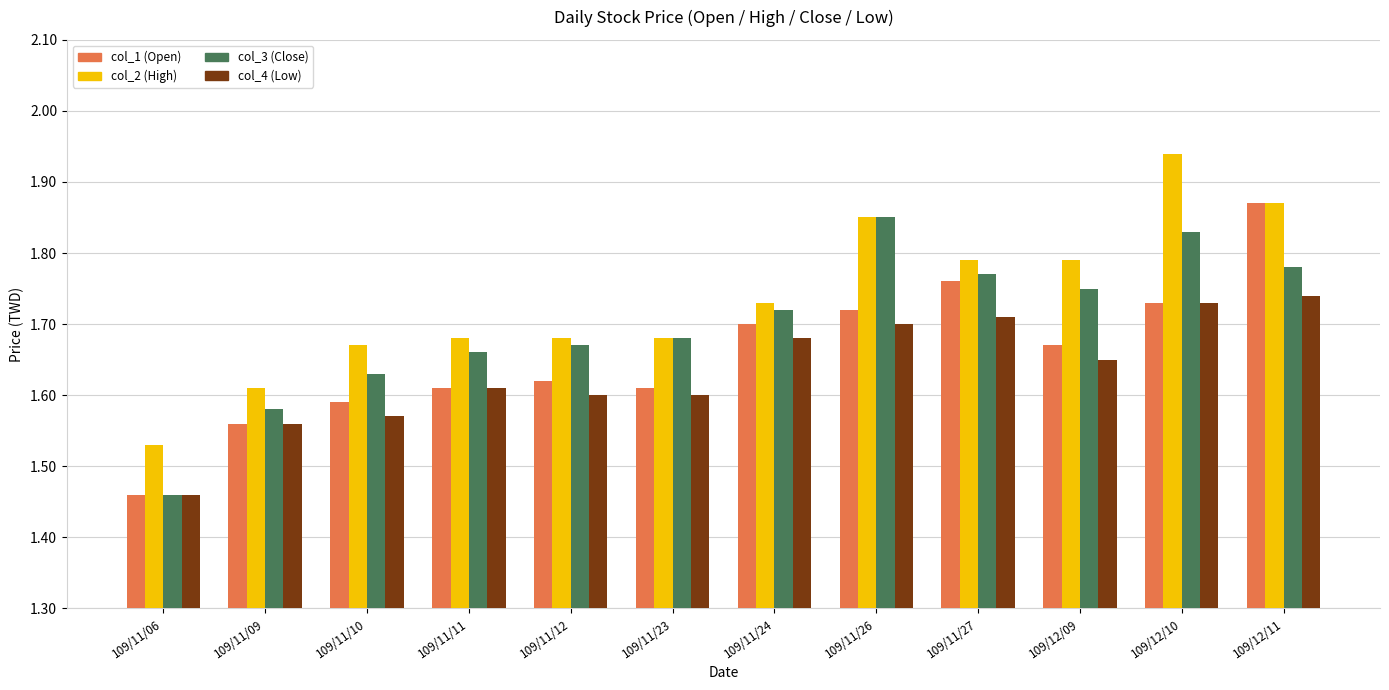

At which label does col_2 (High) reach its peak?

109/12/10